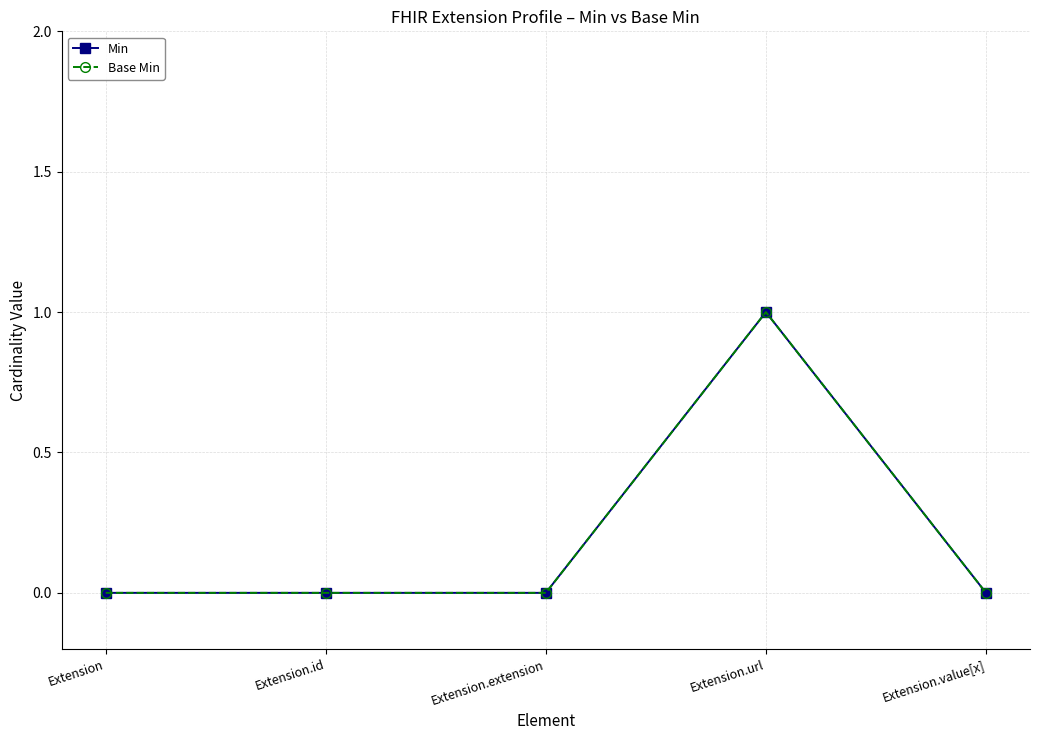

True or false: Base Min and Min cross at least once.

False